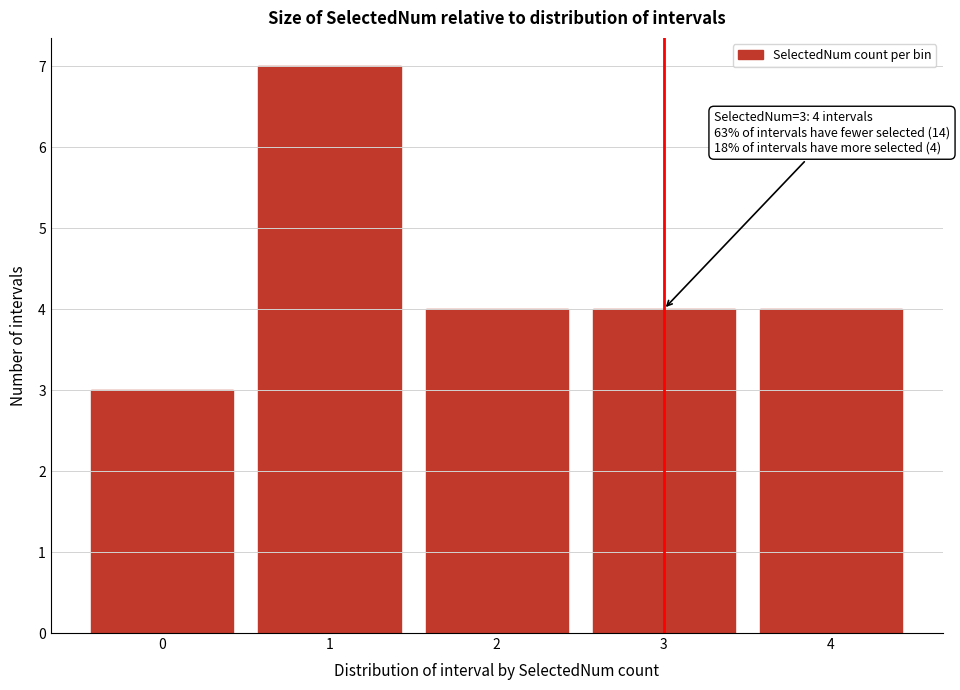

Reading left to right, what are all the values shown in this chart?

3	7	4	4	4